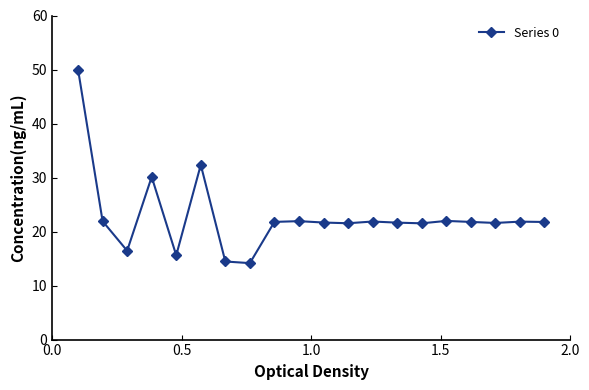

What is the difference between the maximum and minimum values?

35.8